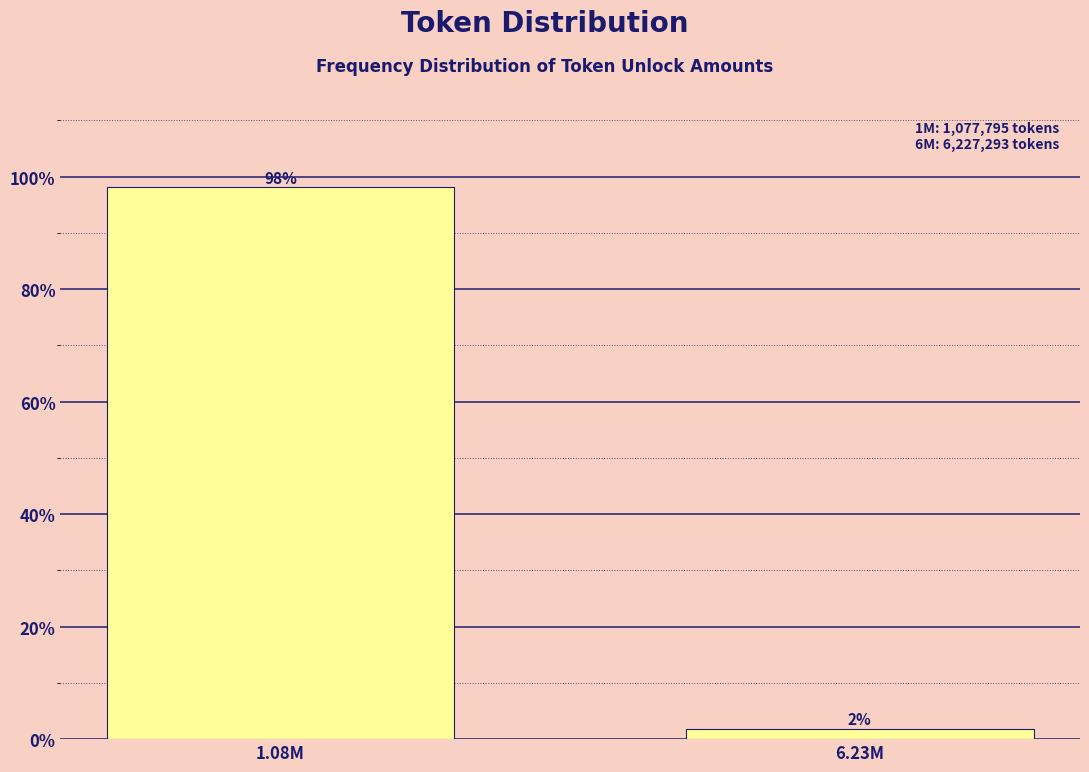

Which label corresponds to the largest value in the chart?

1.08M